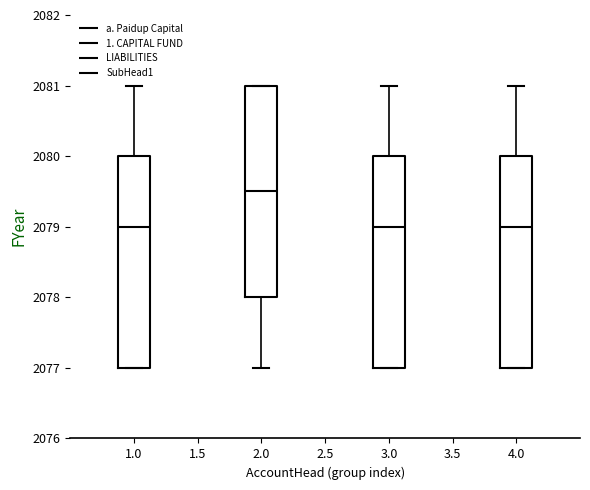

Reading left to right, transcribe this box plot: for each box, give where its median line is, the range the box spans, and where its two whiskers end, as read against the y-axis. The values are not printed on the chart, so give them approximately, as read against the axis.

1.0: median 2079.0, box 2077.0 to 2080.0, whiskers 2077.0 to 2081.0
2.0: median 2079.5, box 2078.0 to 2081.0, whiskers 2077.0 to 2081.0
3.0: median 2079.0, box 2077.0 to 2080.0, whiskers 2077.0 to 2081.0
4.0: median 2079.0, box 2077.0 to 2080.0, whiskers 2077.0 to 2081.0